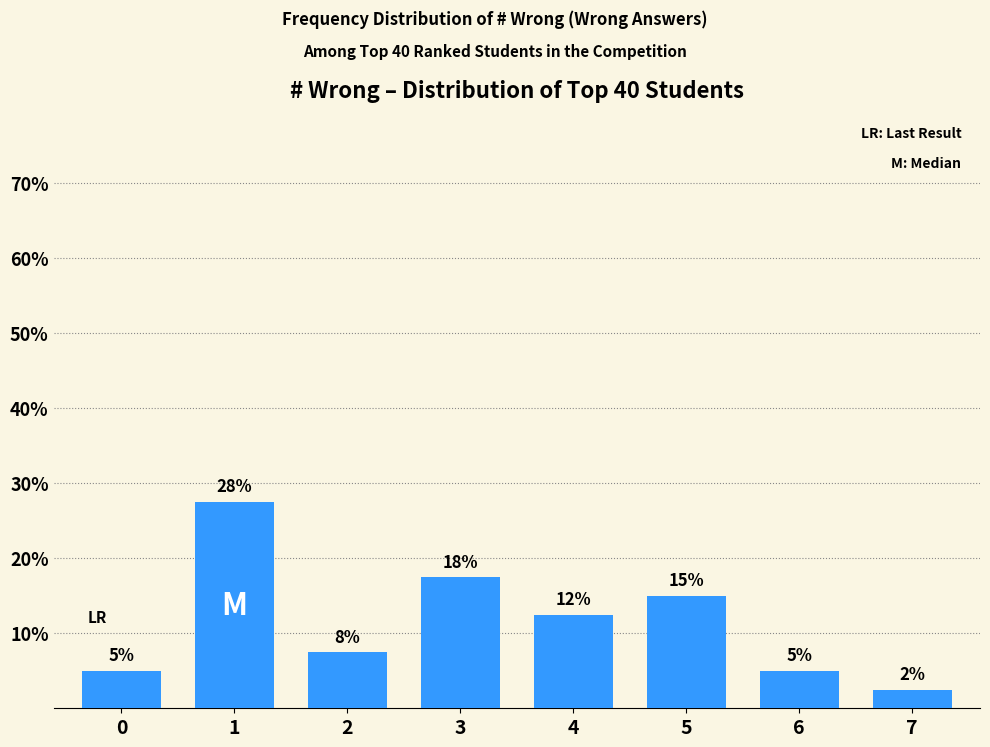

Reading right to left, list all the values displayed in this chart.

7=2.5	6=5.0	5=15.0	4=12.5	3=17.5	2=7.5	1=27.5	0=5.0